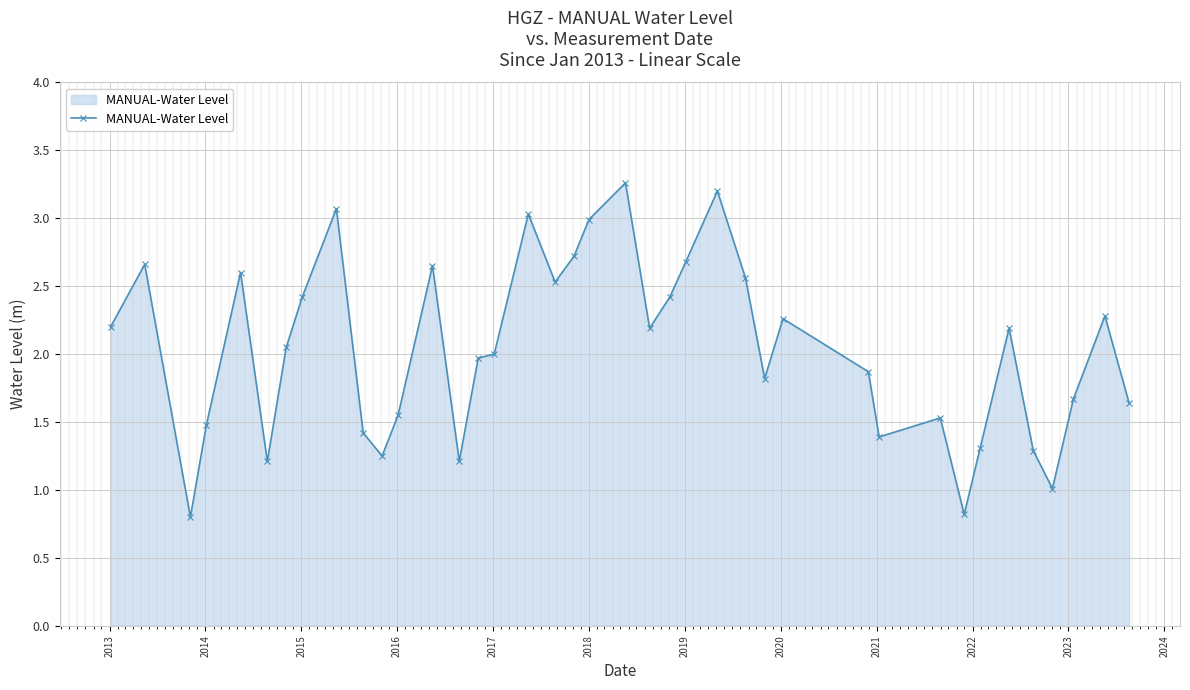

What is the minimum value shown in the chart?

0.8